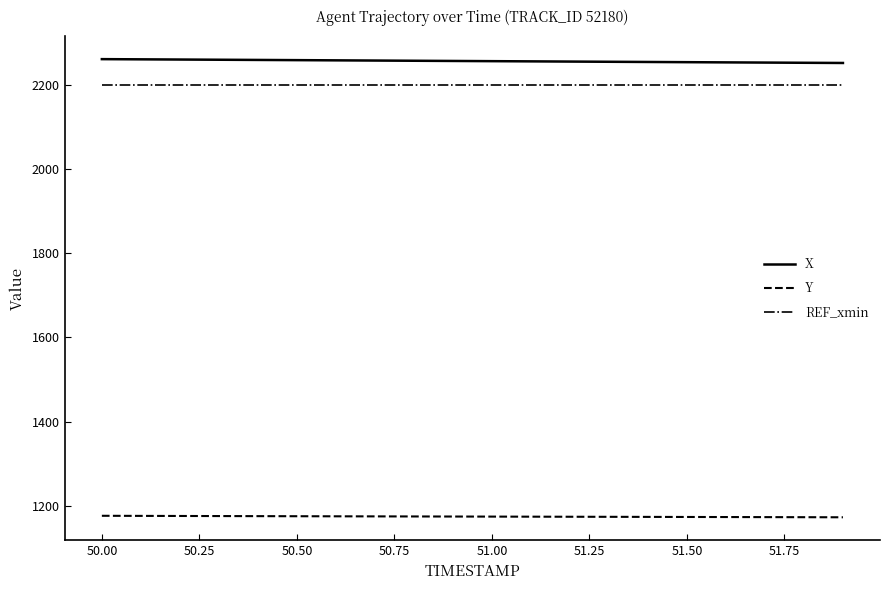

Rank the series by their maximum value, from highest to lowest.

X, REF_xmin, Y